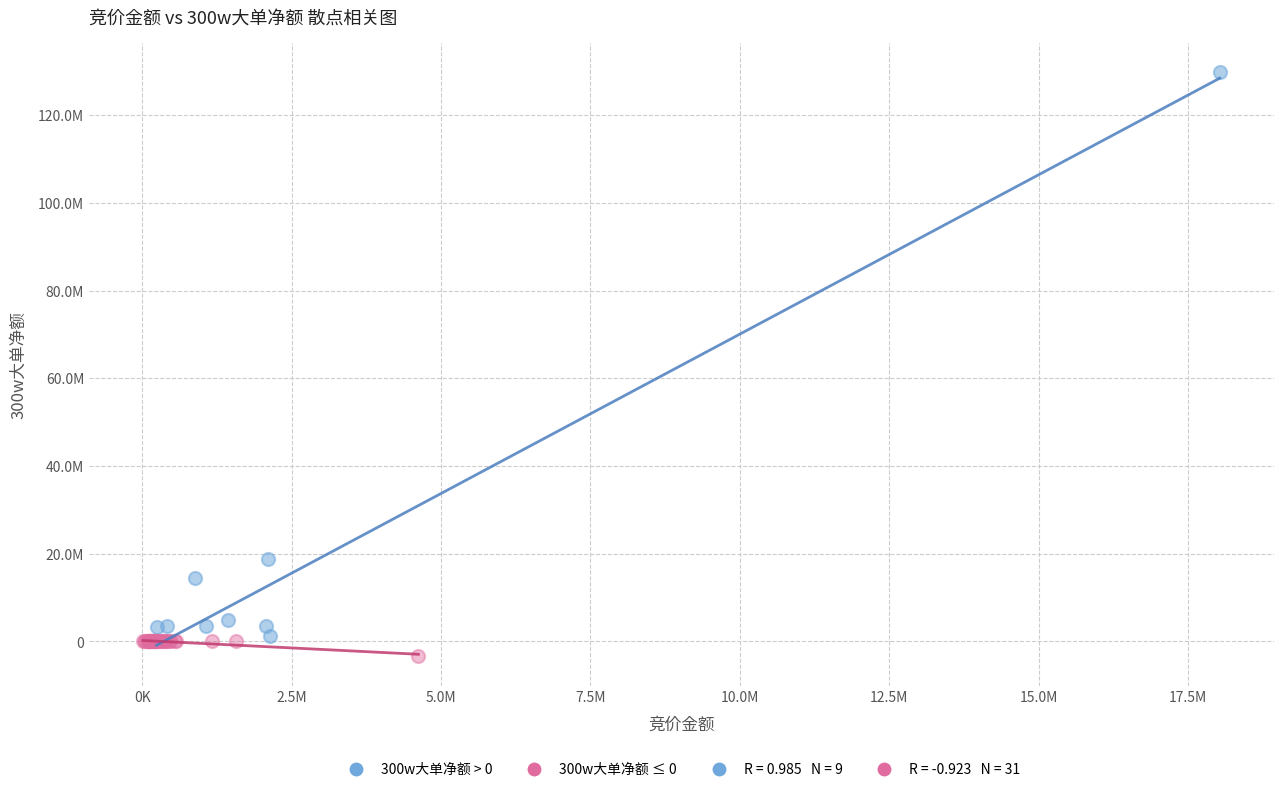

Which series contains the highest Y value?

300w大单净额 > 0